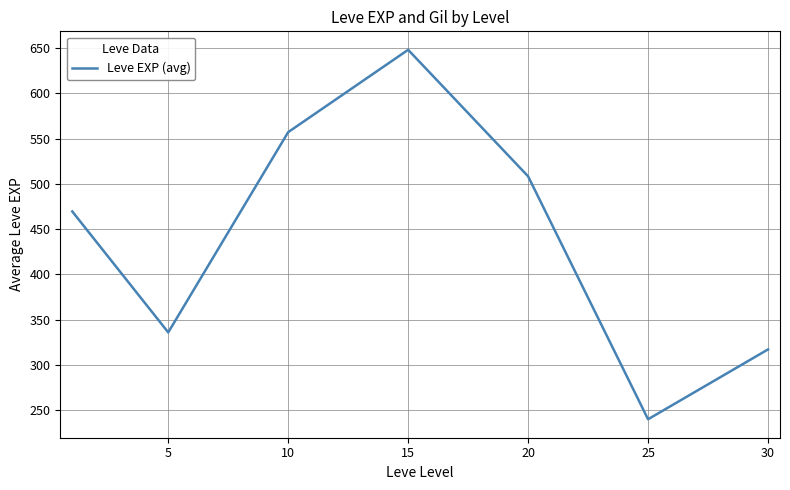

What is the average value?

439.4